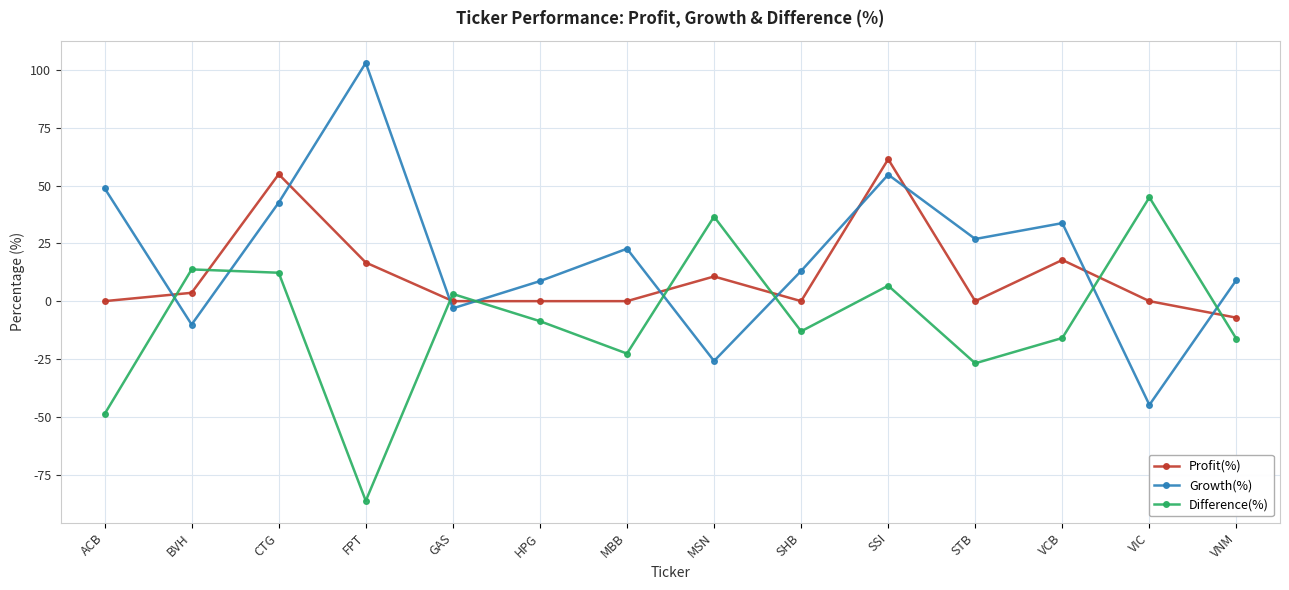

Where does the Difference(%) series first go above -8?

BVH